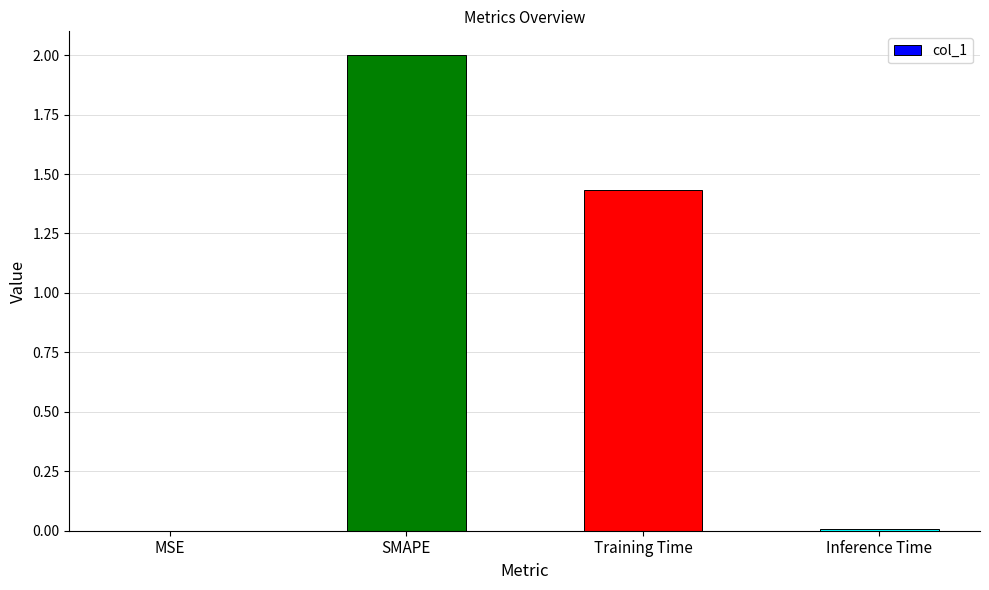

What is the average value?

0.9